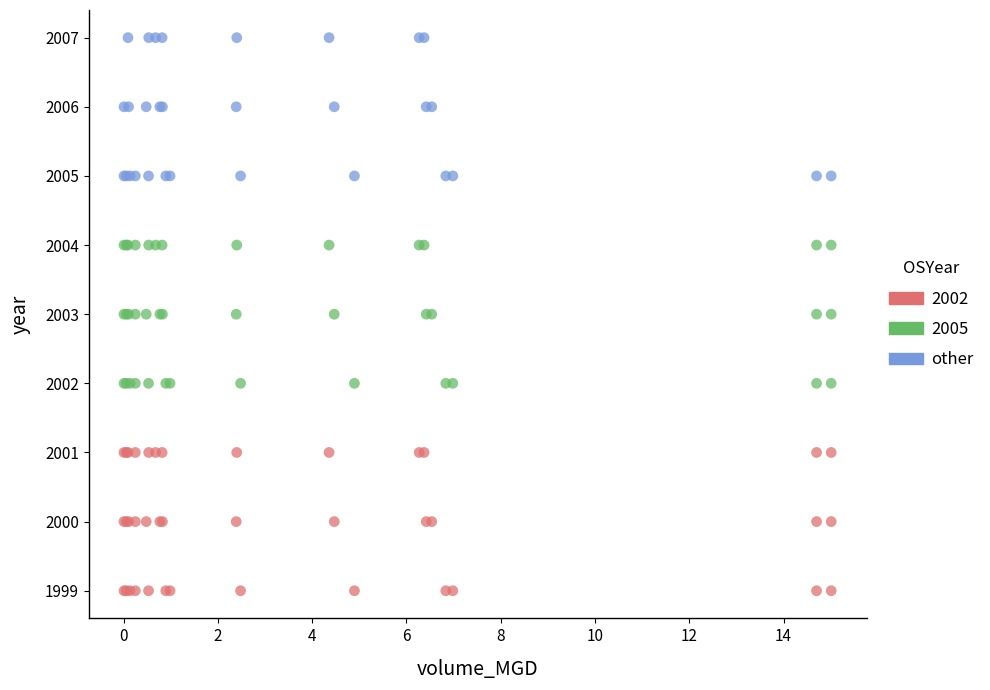

Which series reaches the minimum Y coordinate?

2002